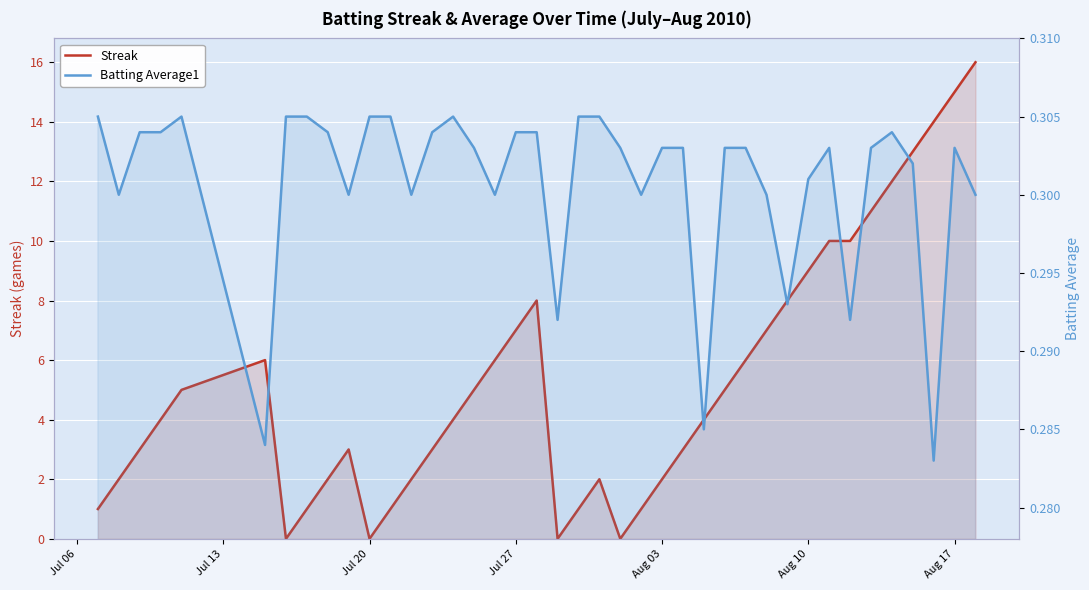

How many data points does each series have?

40